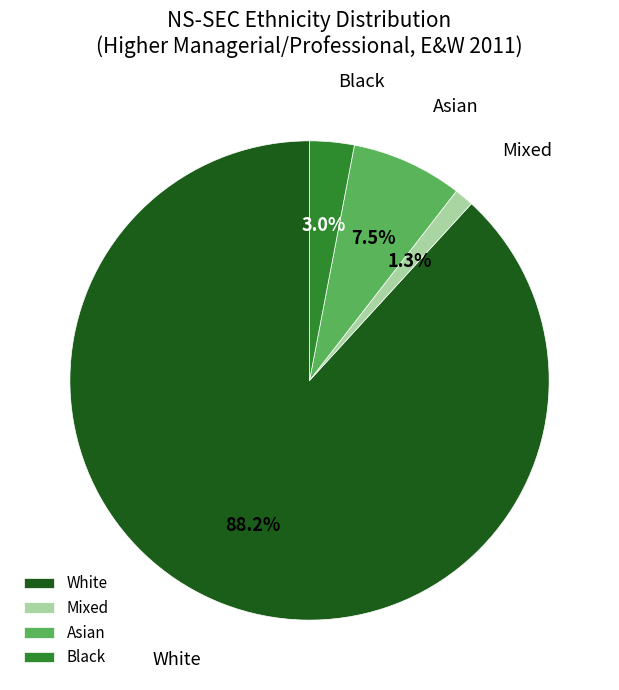

Which category has the biggest portion of the pie?

White